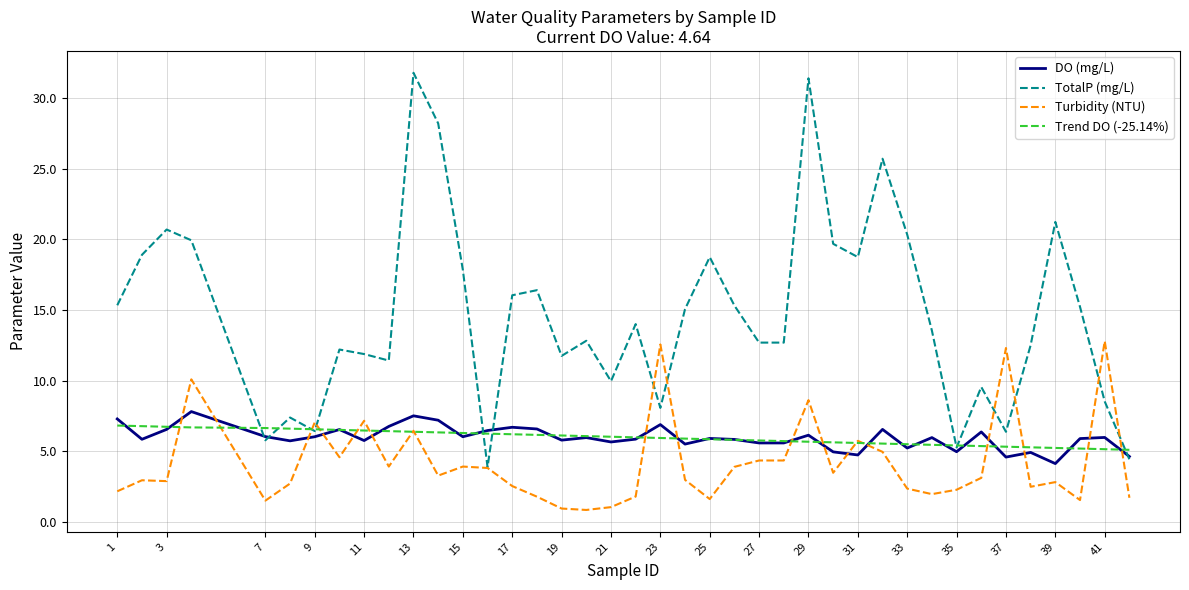

Which series has the largest total across all categories?

TotalP (mg/L)